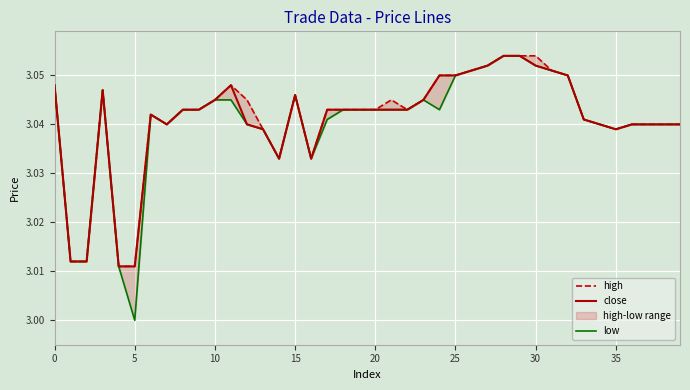

What is the label of the 5th point from the right?

35